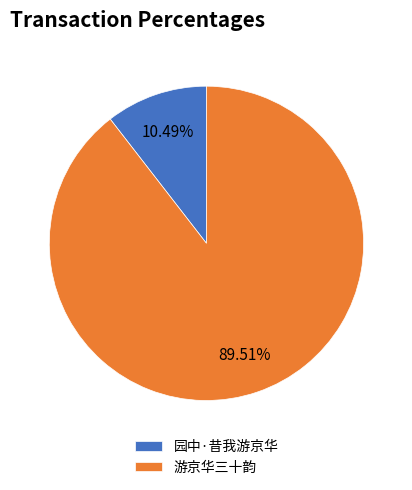

To the nearest percent, what portion does 游京华三十韵 represent?

90%